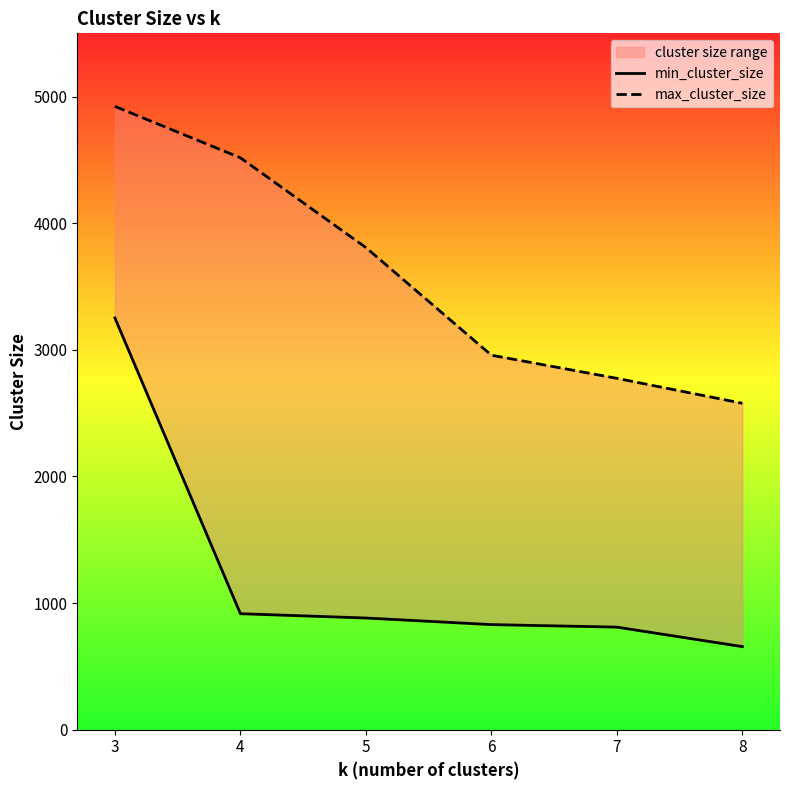

At which label does min_cluster_size first exceed 882?

3